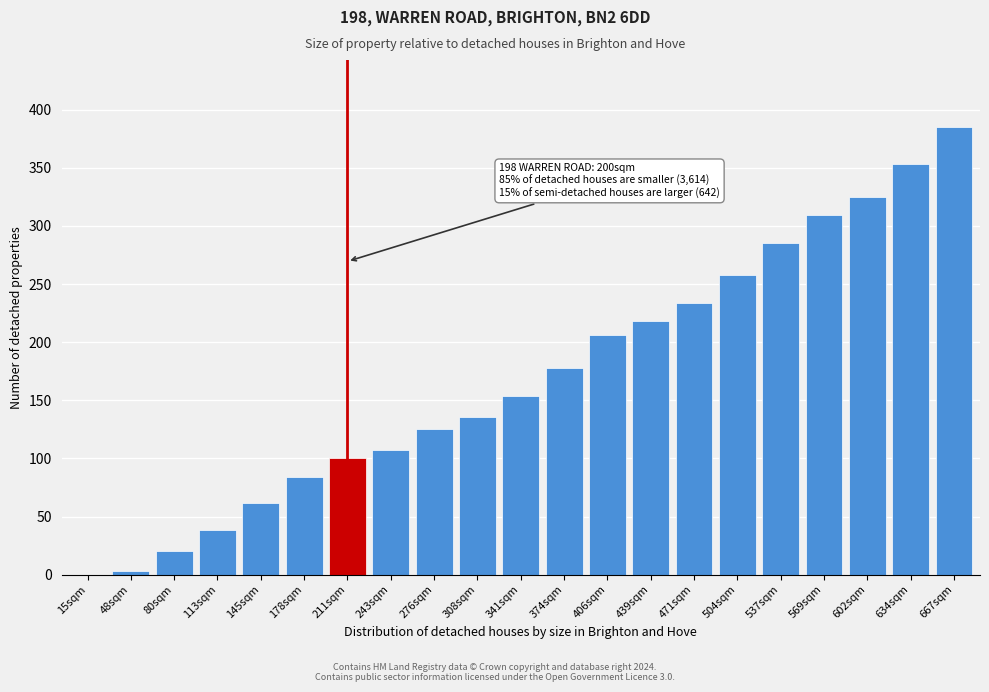

Reading left to right, transcribe all the data shown in this chart.

15sqm=0	48sqm=3	80sqm=20	113sqm=38	145sqm=62	178sqm=84	211sqm=100	243sqm=107	276sqm=125	308sqm=136	341sqm=154	374sqm=178	406sqm=206	439sqm=218	471sqm=234	504sqm=258	537sqm=285	569sqm=309	602sqm=325	634sqm=353	667sqm=385